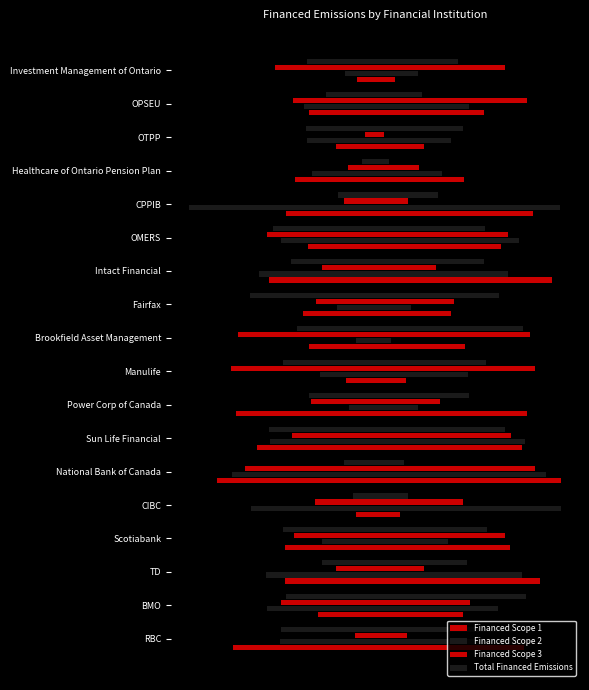

Is it true that Financed Scope 2 equals 0.2 at Power Corp of Canada?

True